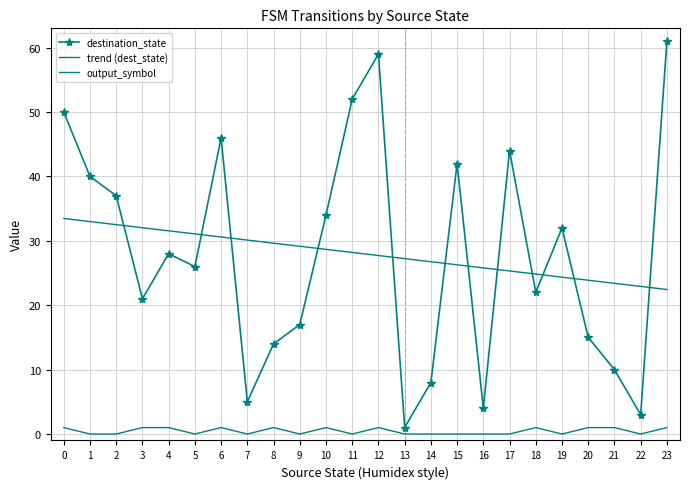

At which category does output_symbol reach its first local valley?

5